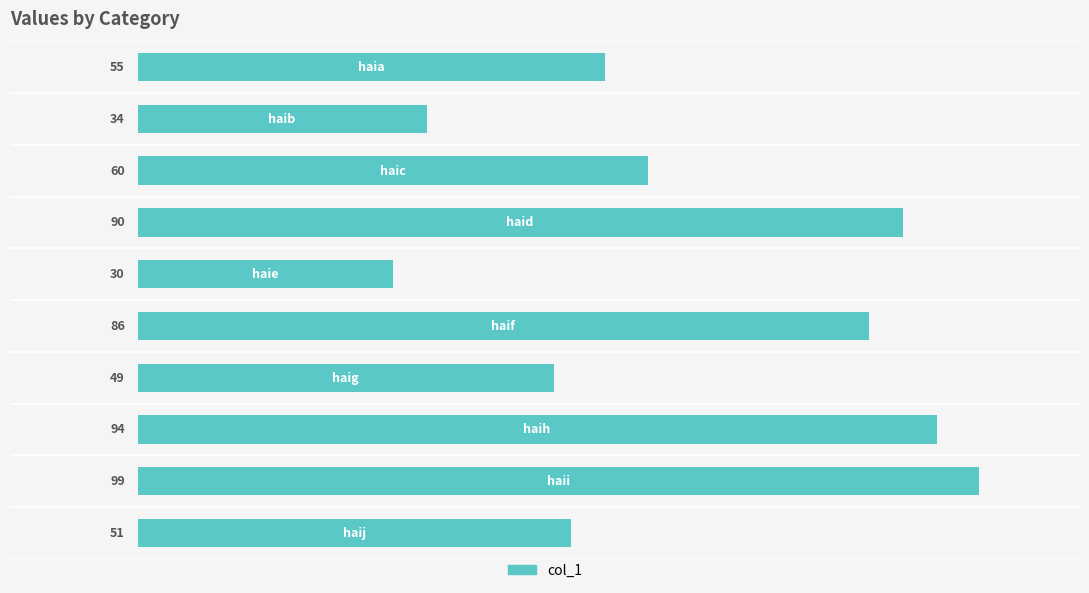

What is the average value?

65